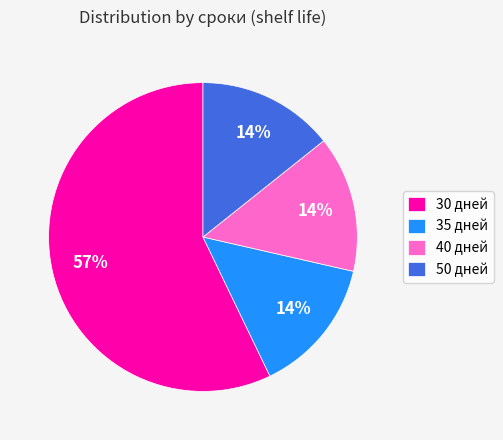

True or false: 30 дней accounts for 57% of the total.

True